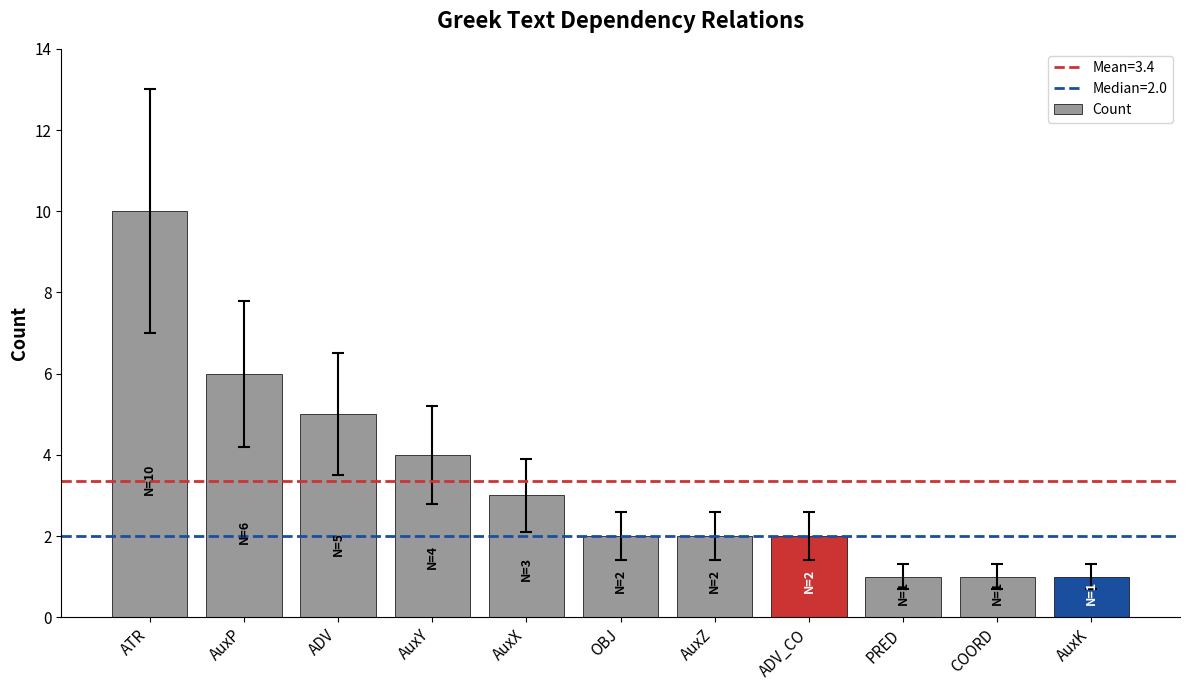

What is the change in value from ATR to AuxP?

-4